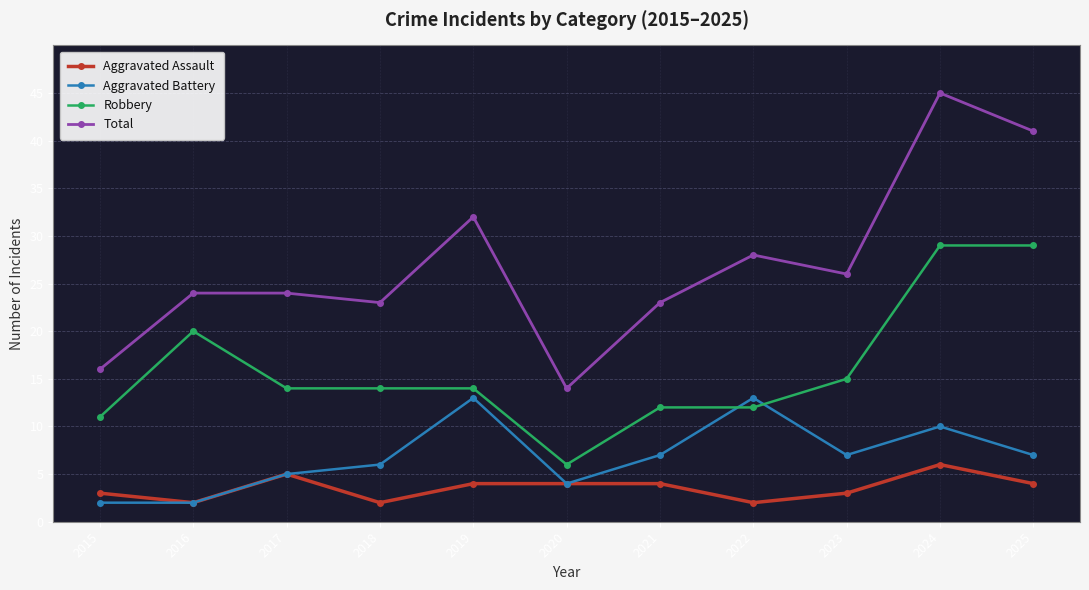

True or false: Aggravated Battery has a value of 5 at 2017.

True